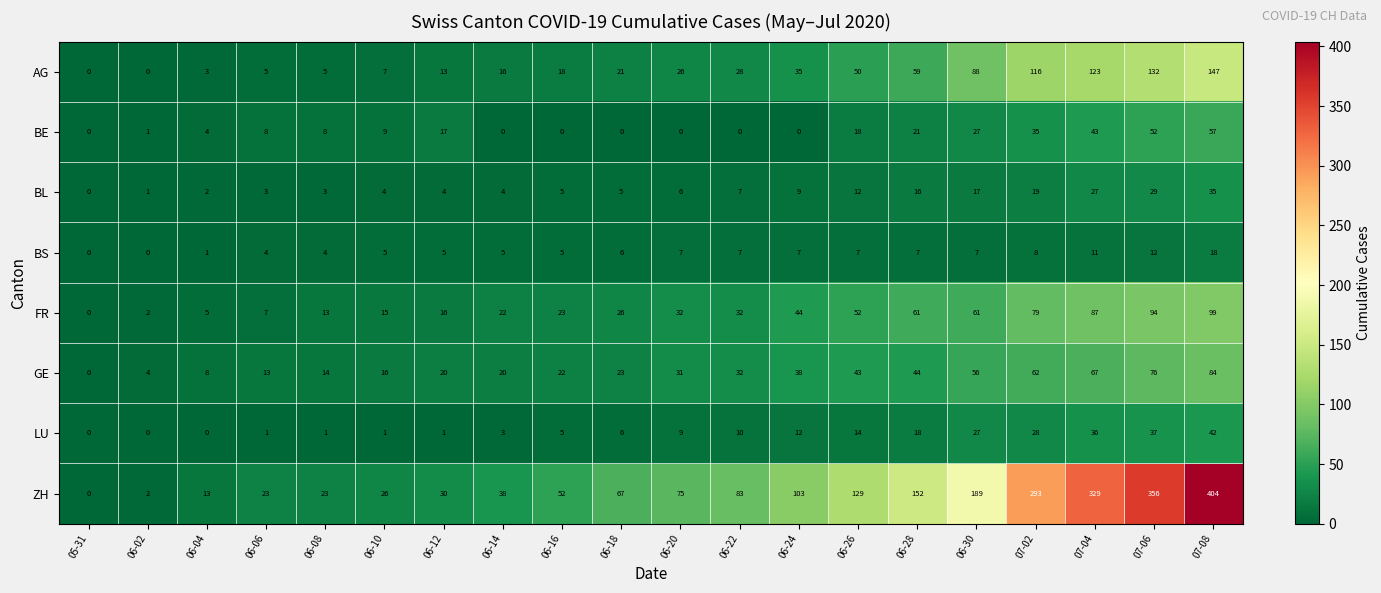

What is the greatest value displayed?

404